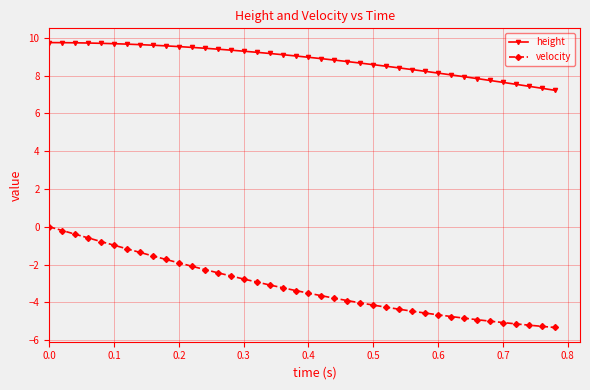

Count the number of categories in the chart.

40